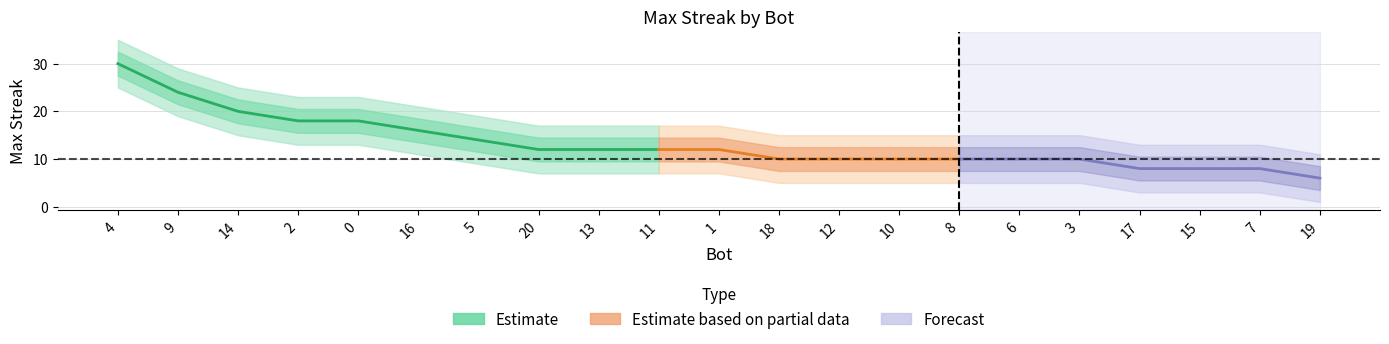

Read the value at 19, to the nearest 10.

10